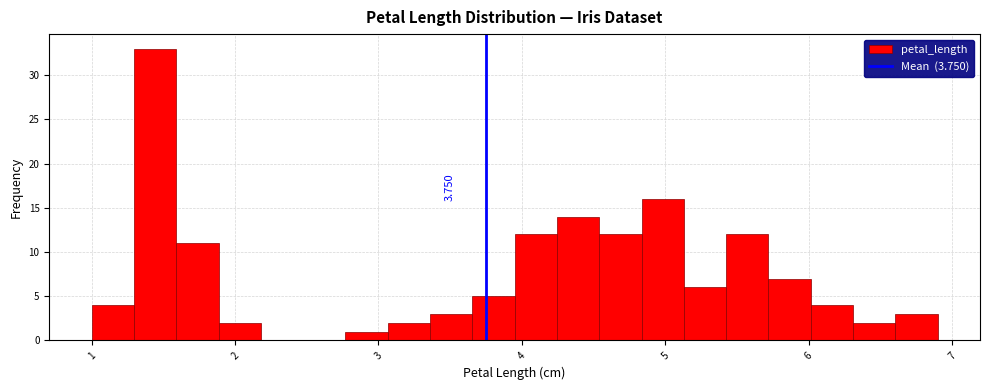

Read against the x-axis, roughly where is the centre of the tallest bar?

1.4